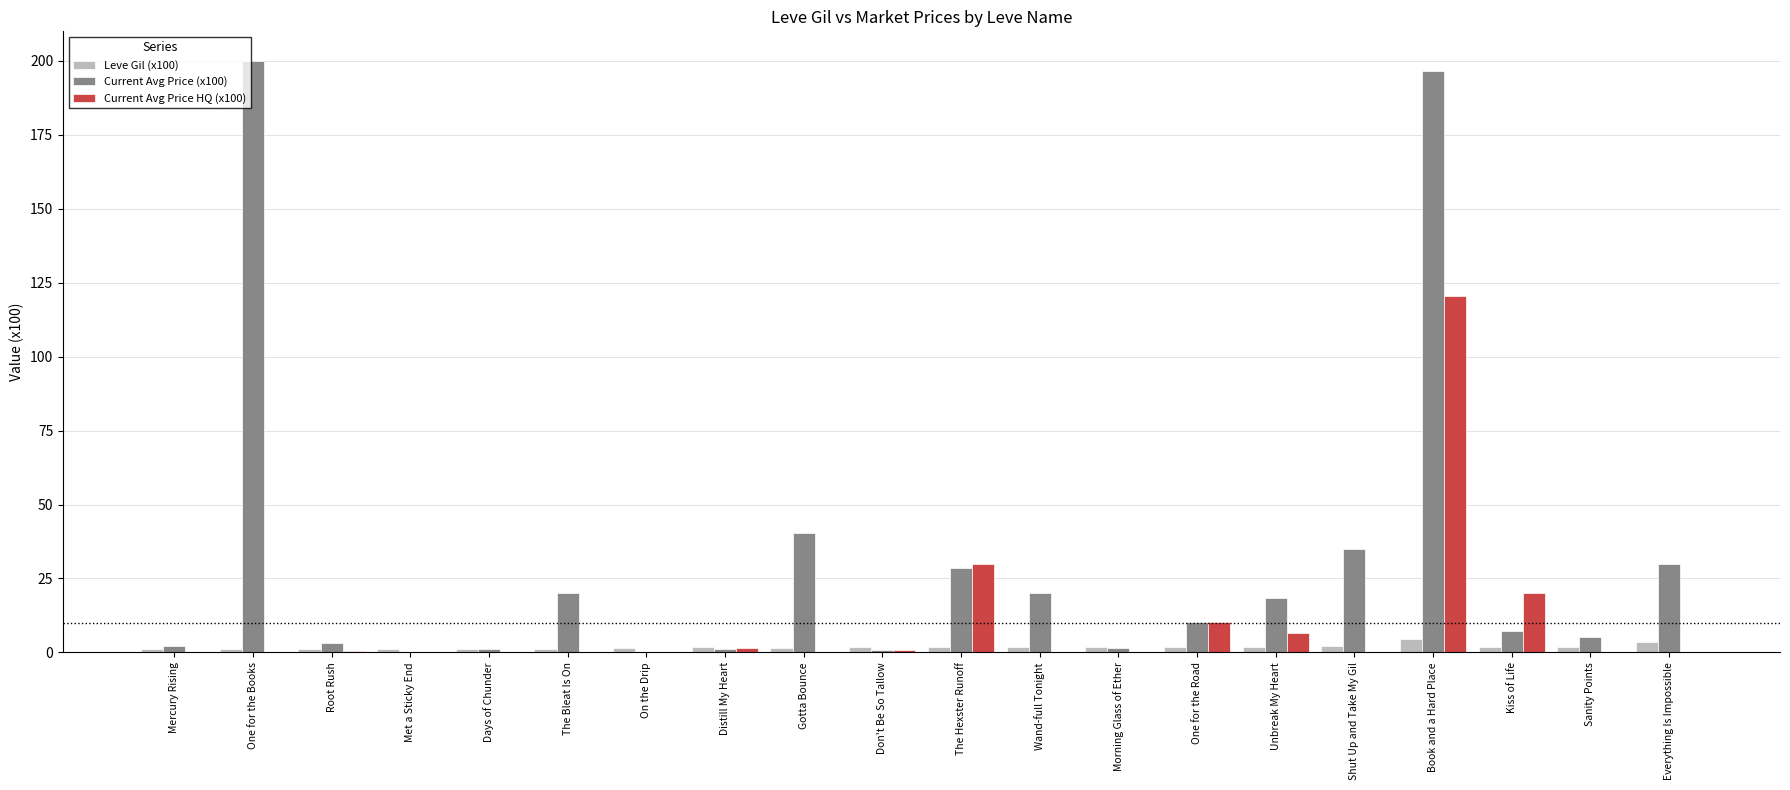

How many data points does each series have?

20